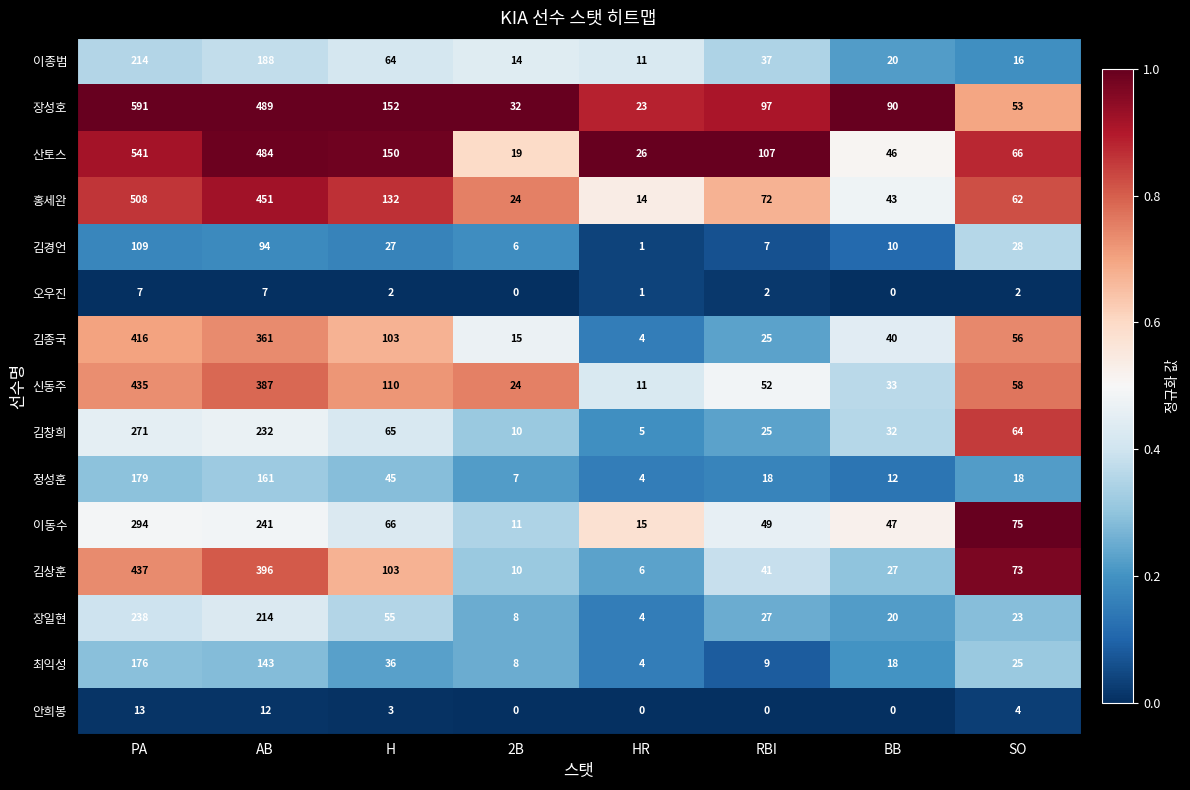

Rank the series by their maximum value, from lowest to highest.

오우진, 안희봉, 김경언, 최익성, 정성훈, 이종범, 장일현, 김창희, 이동수, 김종국, 신동주, 김상훈, 홍세완, 산토스, 장성호